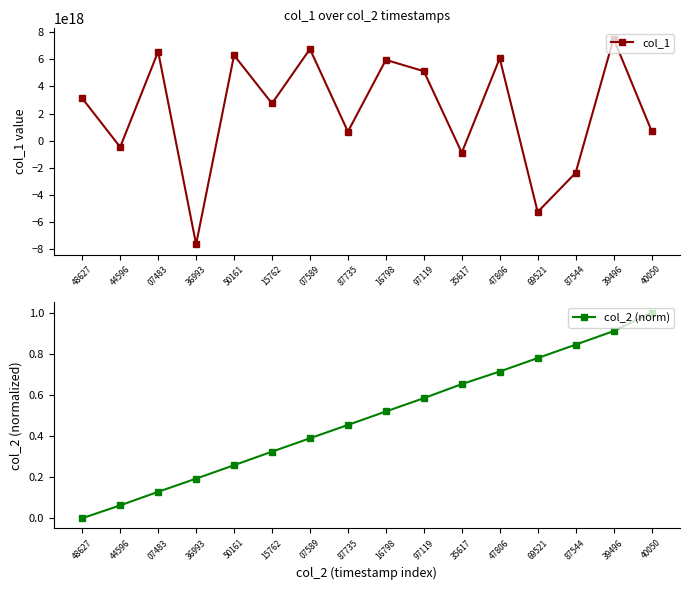

At which label is col_1 closest to -57357962426238464?

44596